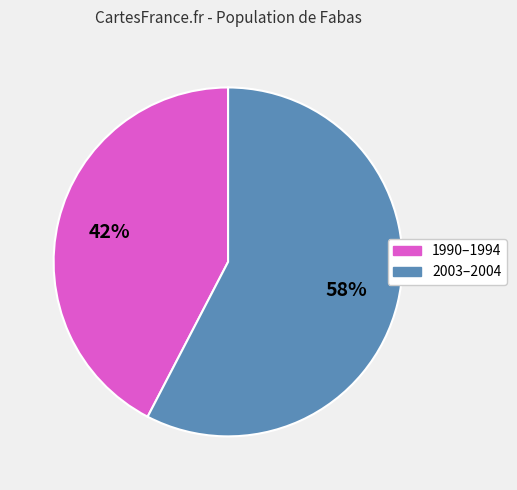

To the nearest percent, what is the average slice percentage?

50%